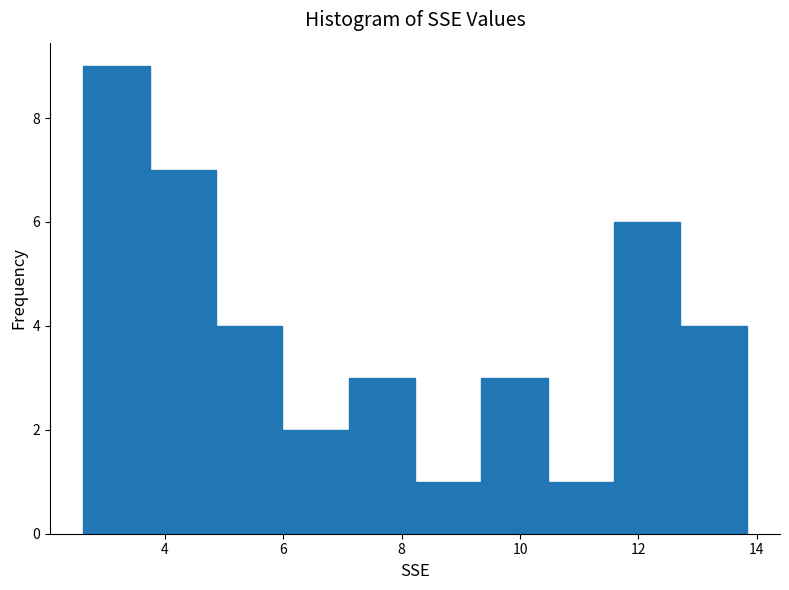

Over which range of the x-axis is the bar tallest?

2.6 to 3.8